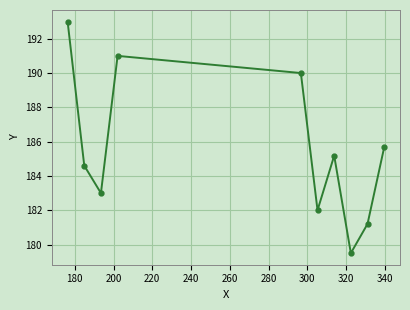

How many interior local peaks (higher than both neighbors) does the data have?

2